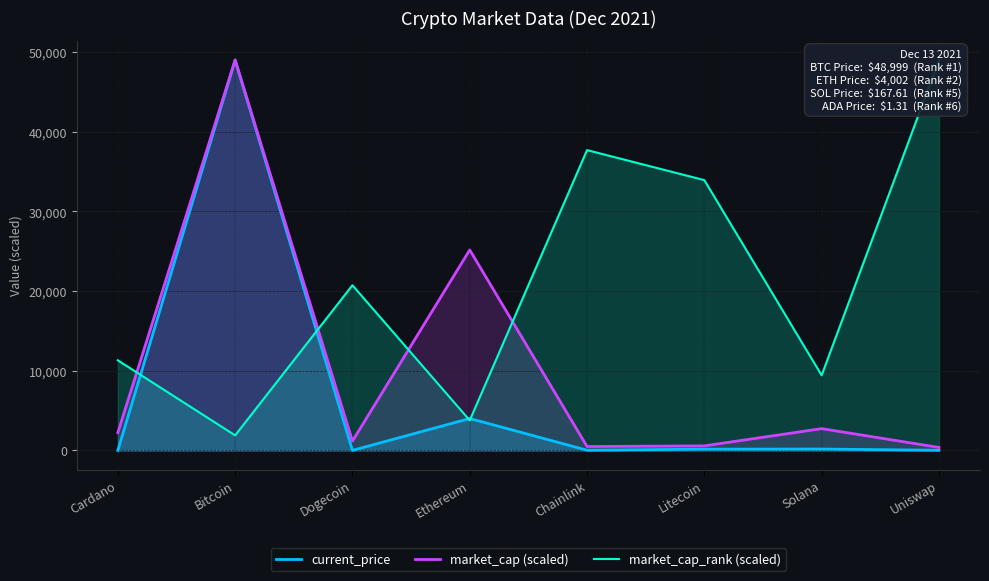

What are all the series names shown in the legend?

current_price, market_cap (scaled), market_cap_rank (scaled)